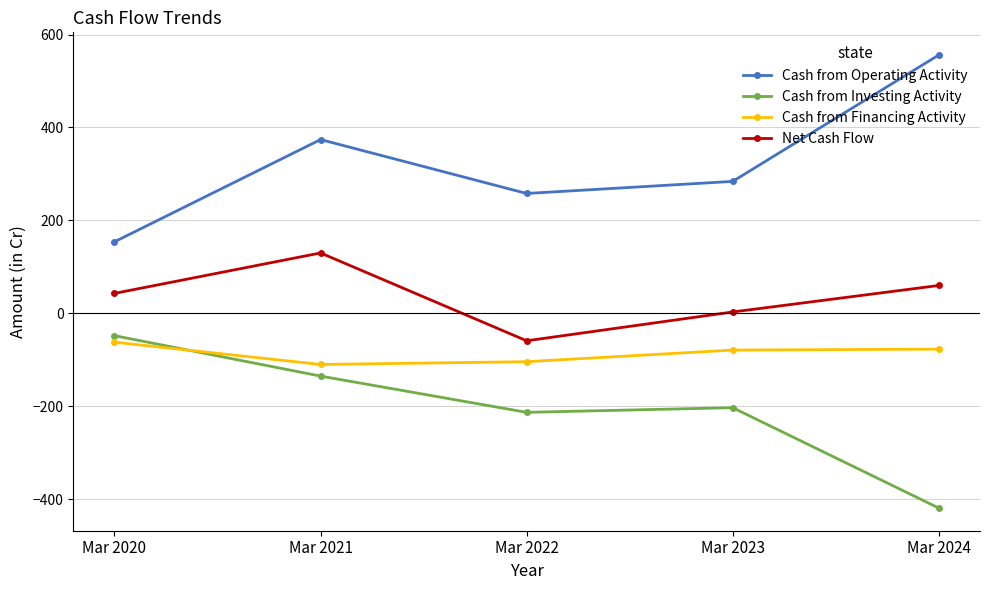

What is the sum of all Cash from Financing Activity values?

-432